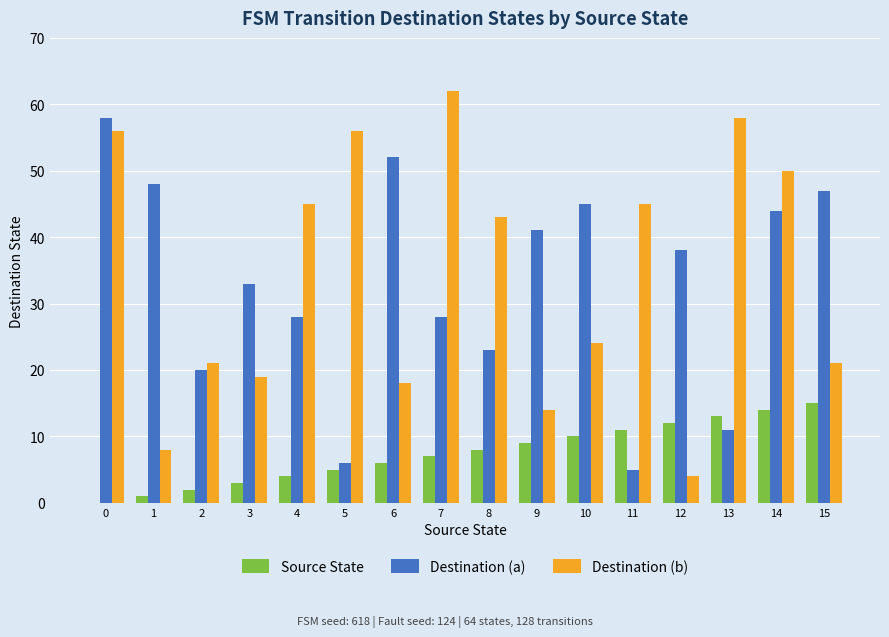

Is the value of Destination (b) at 12 greater than the value of Destination (a) at 14?

No